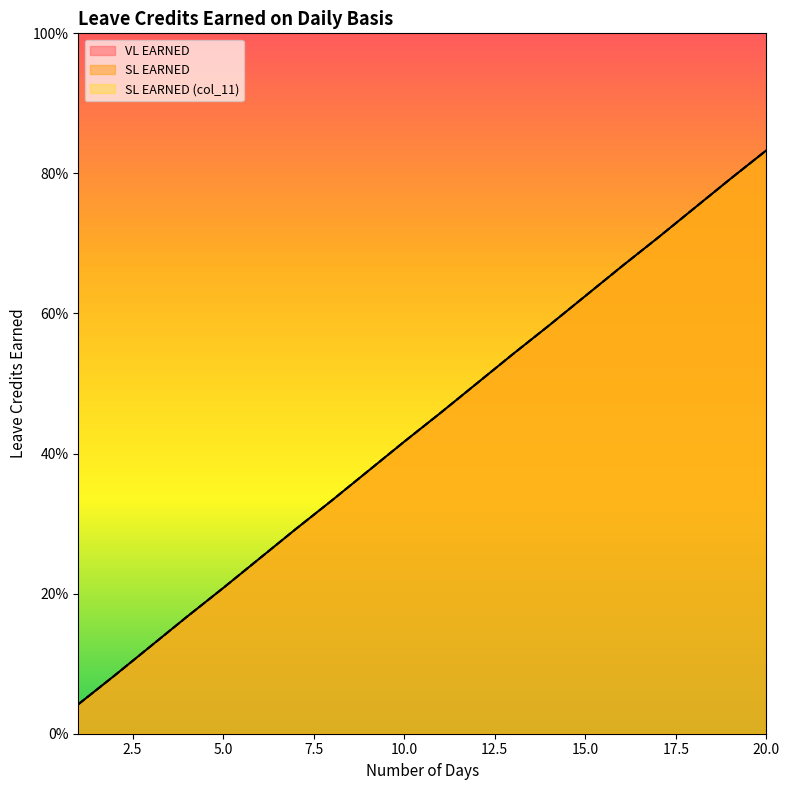

What is the average value of the SL EARNED (col_11) series?

0.4